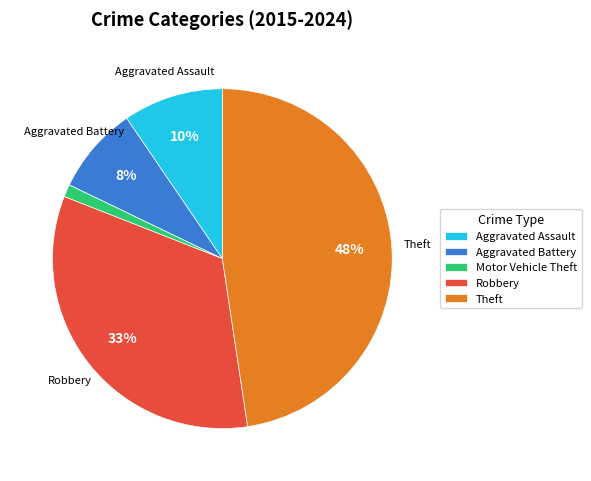

To the nearest percent, what is the difference between the Aggravated Battery and Motor Vehicle Theft slice percentages?

7%